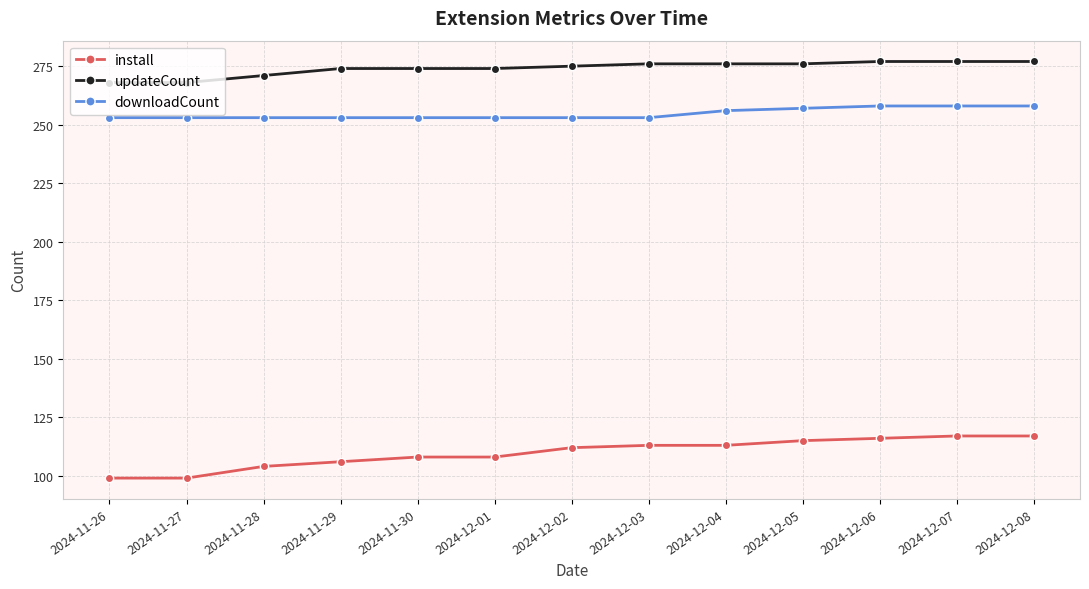

What is the average value of the downloadCount series?

255